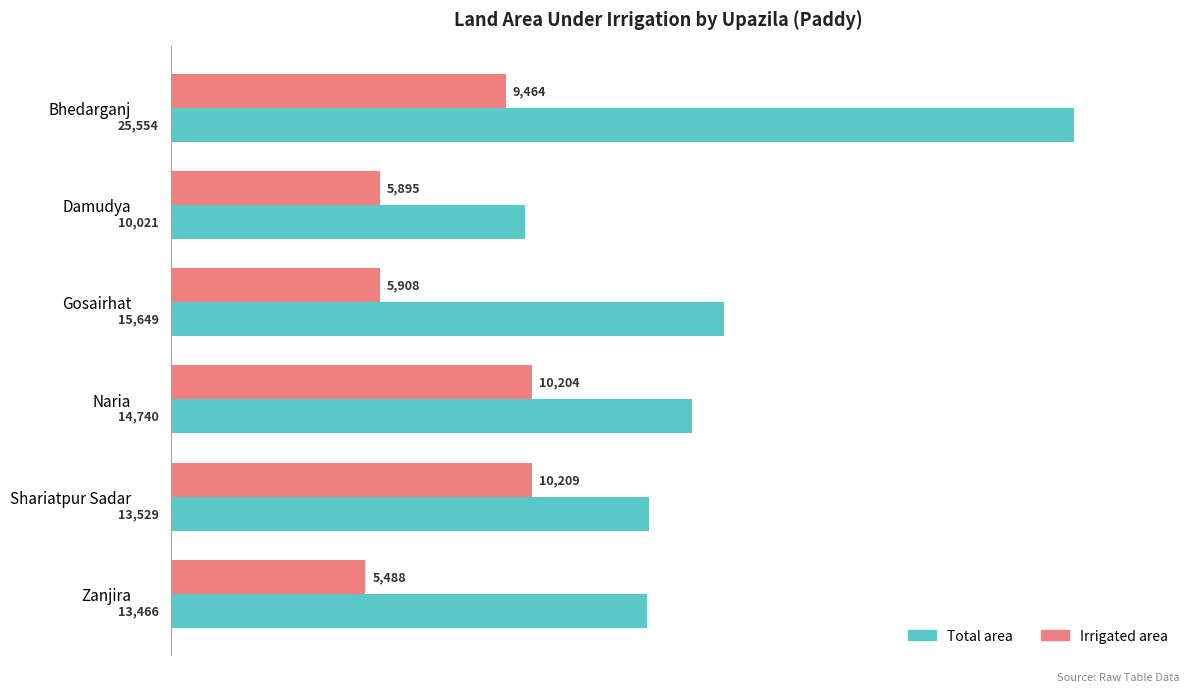

Where is Total area nearest to the value 17787?

Gosairhat